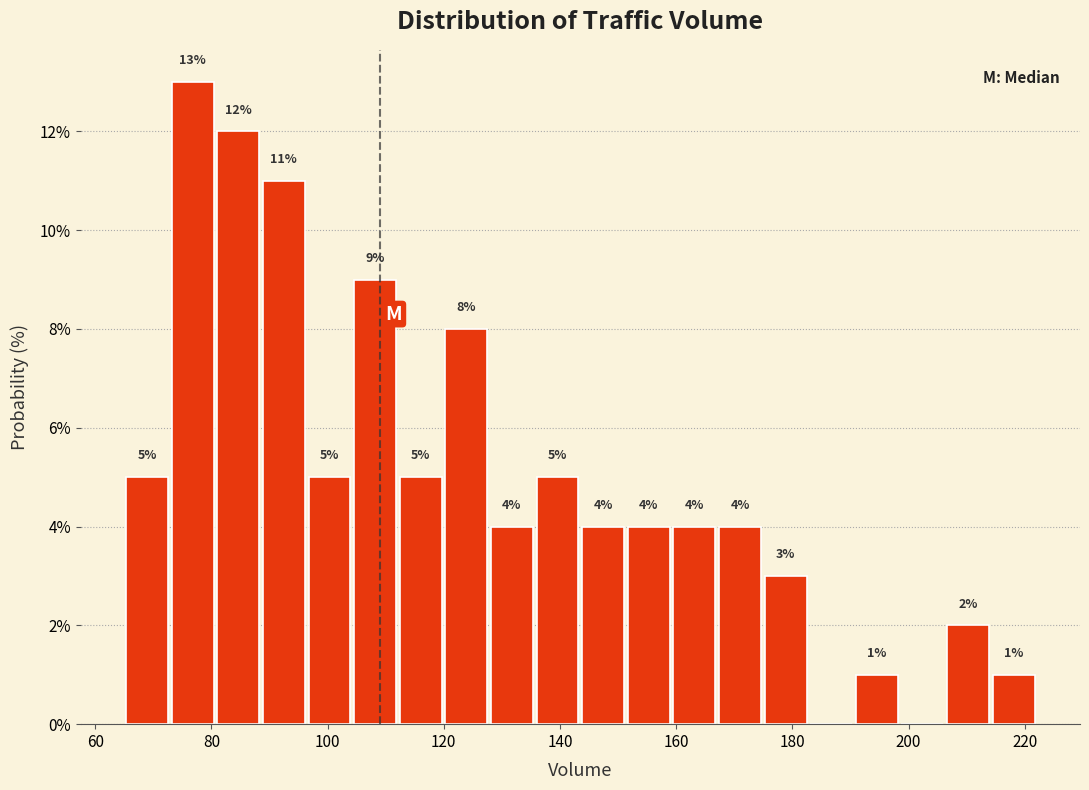

Around what value on the x-axis is the tallest bar? Give the approximate position of its centre, as read against the axis.

76